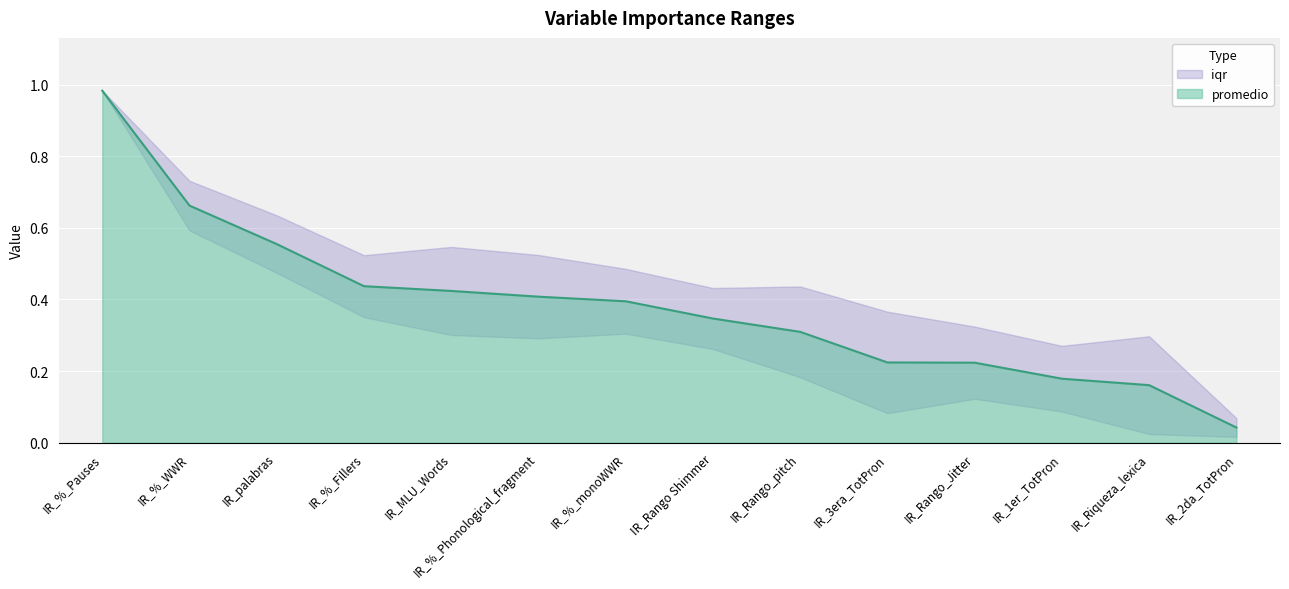

Rank the categories by value from lowest to highest.

IR_2da_TotPron, IR_Riqueza_lexica, IR_1er_TotPron, IR_Rango_Jitter, IR_3era_TotPron, IR_Rango_pitch, IR_Rango Shimmer, IR_%_monoWWR, IR_%_Phonological_fragment, IR_MLU_Words, IR_%_Fillers, IR_palabras, IR_%_WWR, IR_%_Pauses